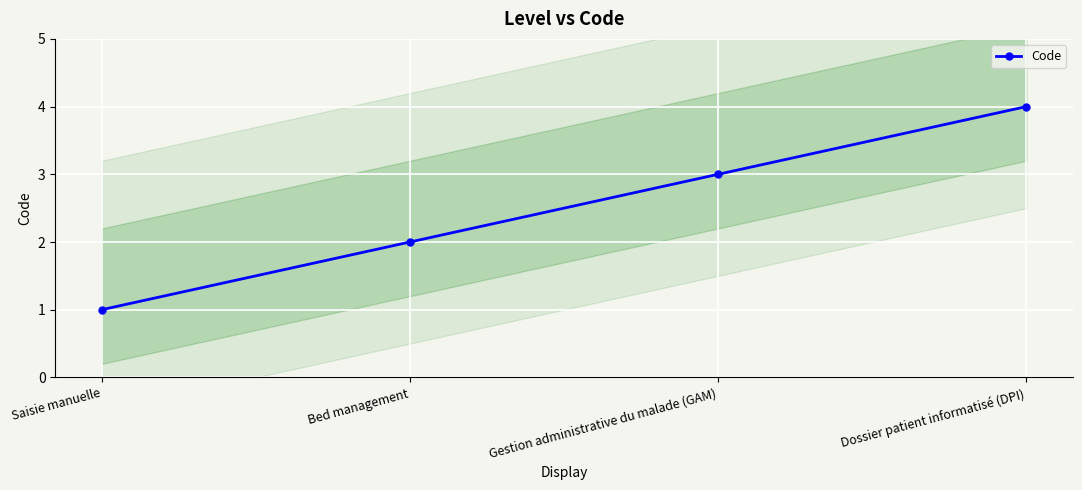

The chart shows a value of 1 at Saisie manuelle. True or false?

True